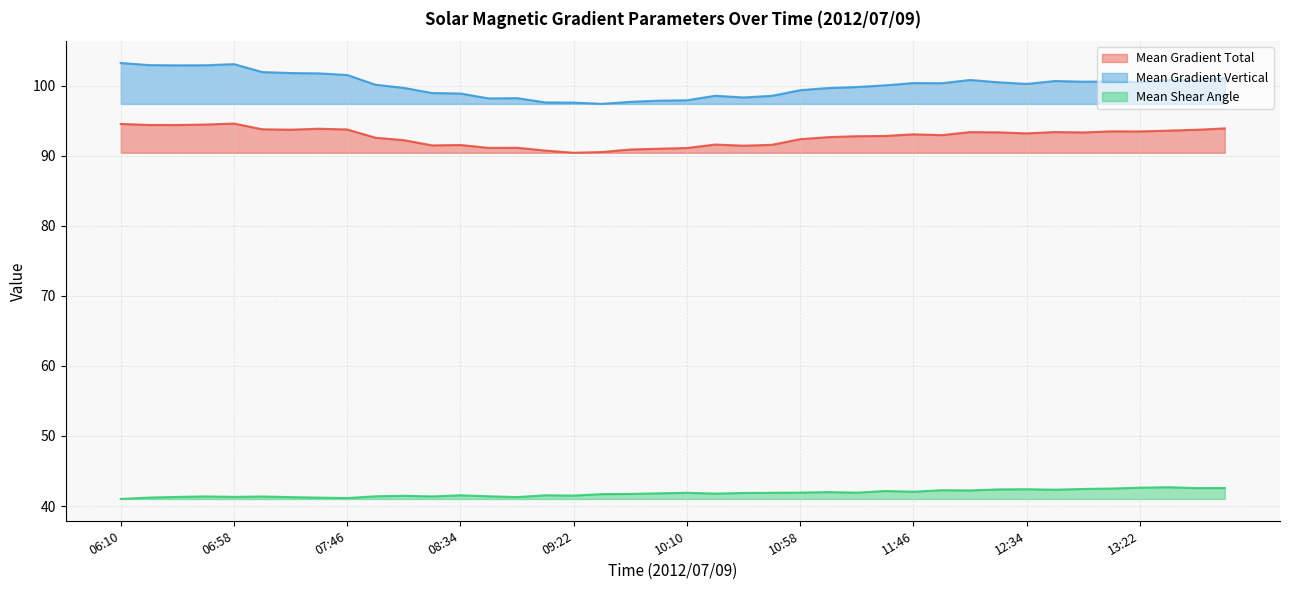

Which category has the highest value in the Mean Shear Angle series?

13:34